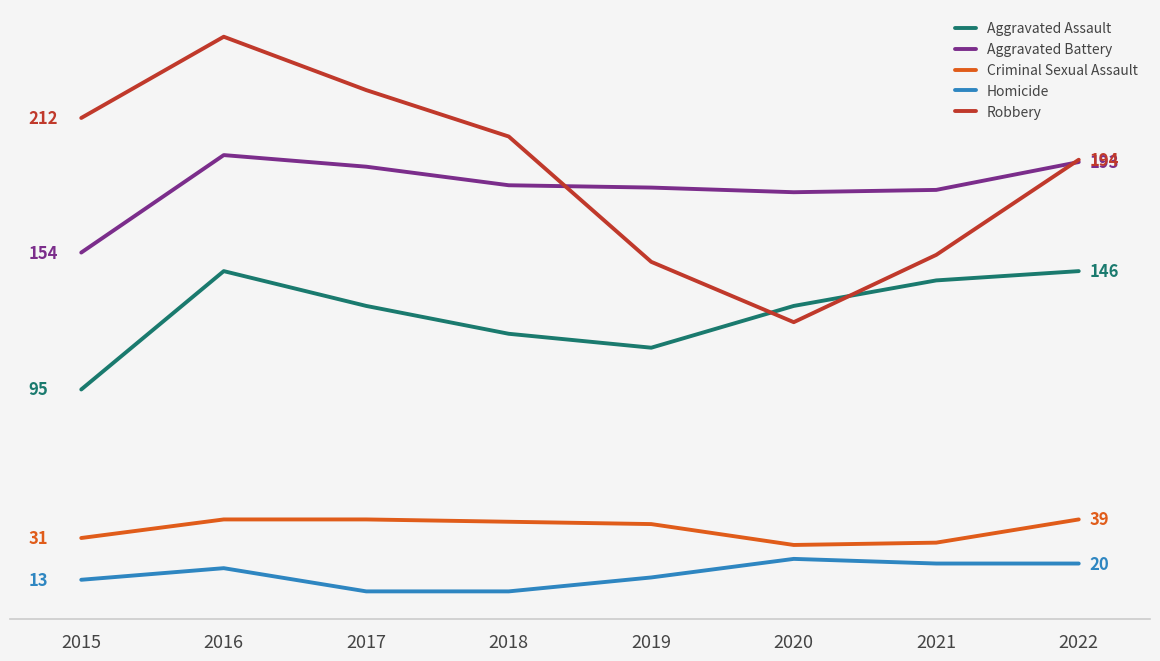

What are all the series names shown in the legend?

Aggravated Assault, Aggravated Battery, Criminal Sexual Assault, Homicide, Robbery